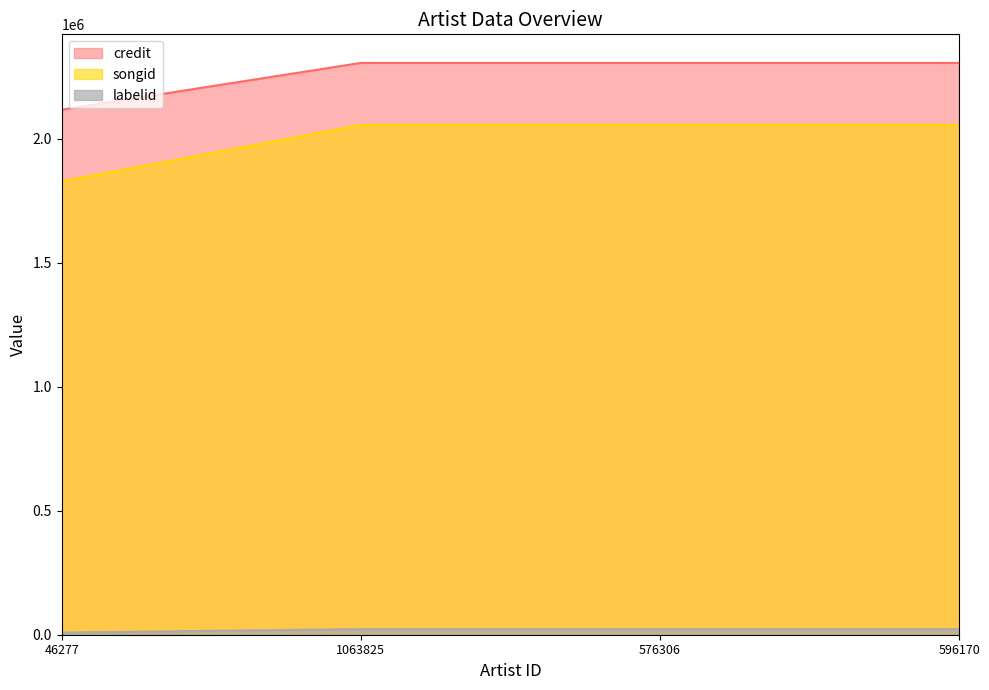

What is the value of the songid point at the 2nd from the left?

2055824